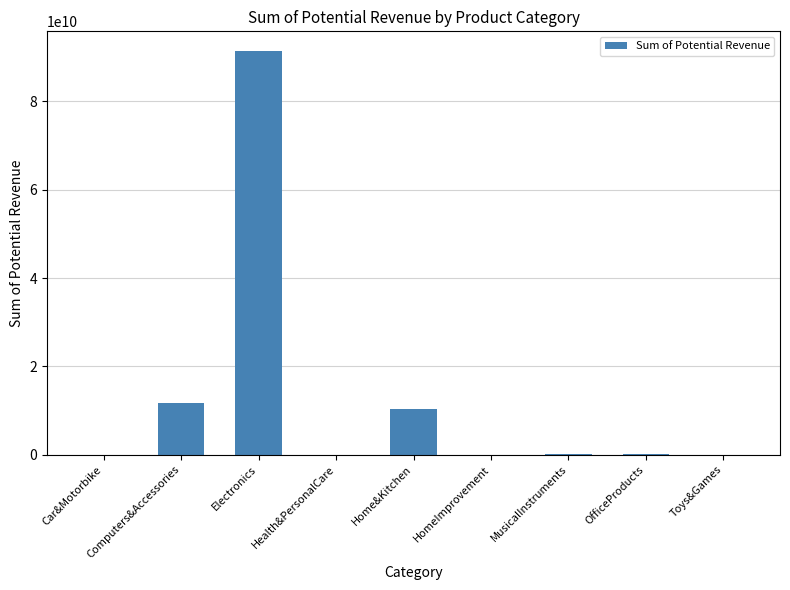

What is the greatest value displayed?

91323918321.0